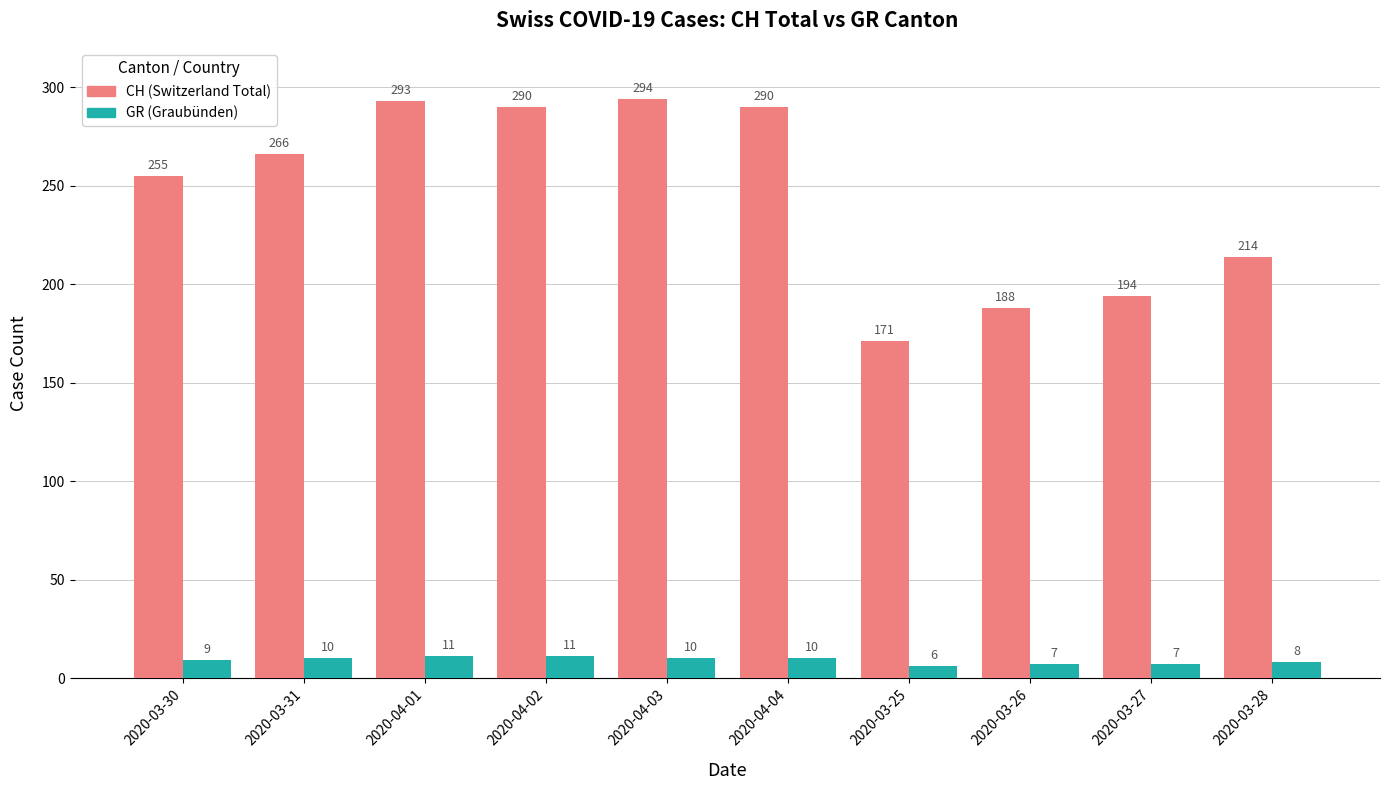

What is the spread (max minus min) of values at 2020-03-25?

165